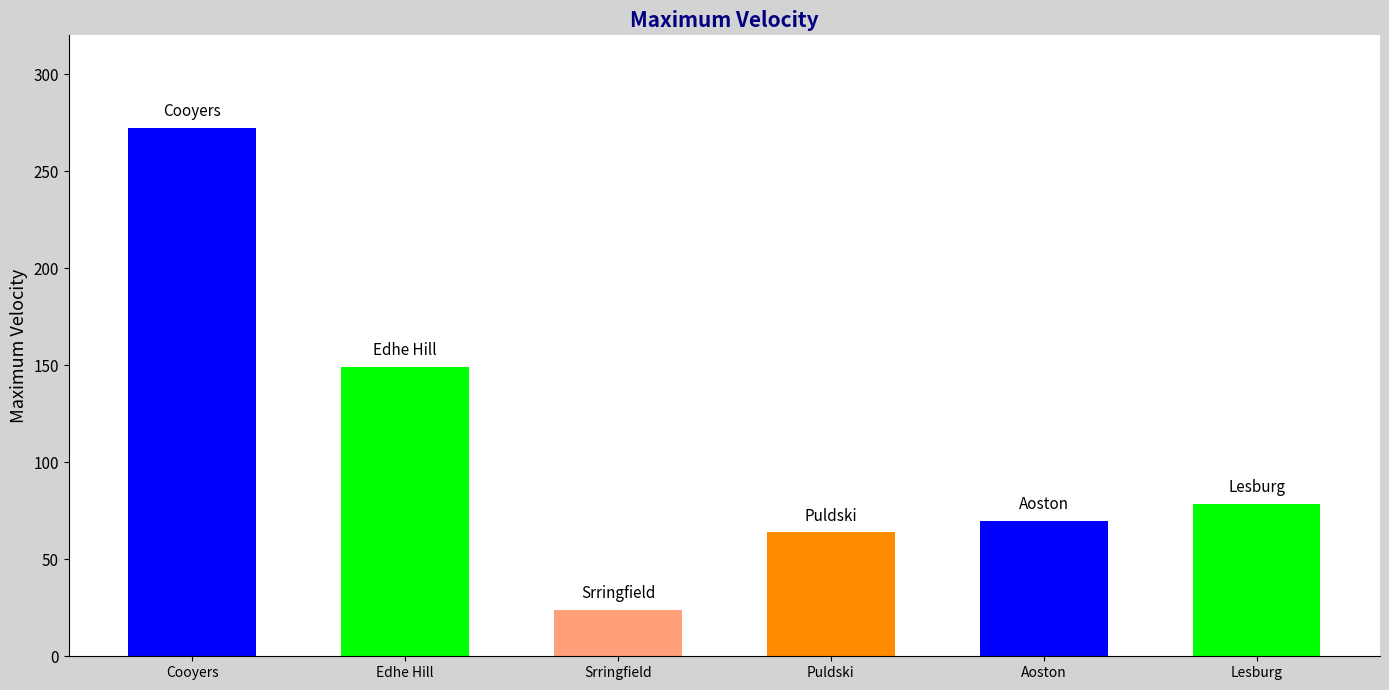

What position from the right is Edhe Hill?

5